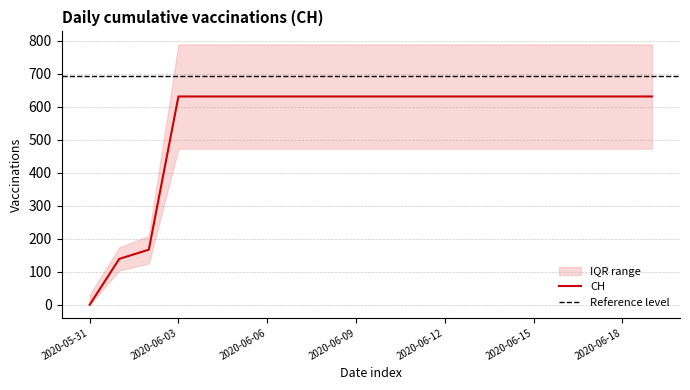

How many categories are shown in the chart?

20